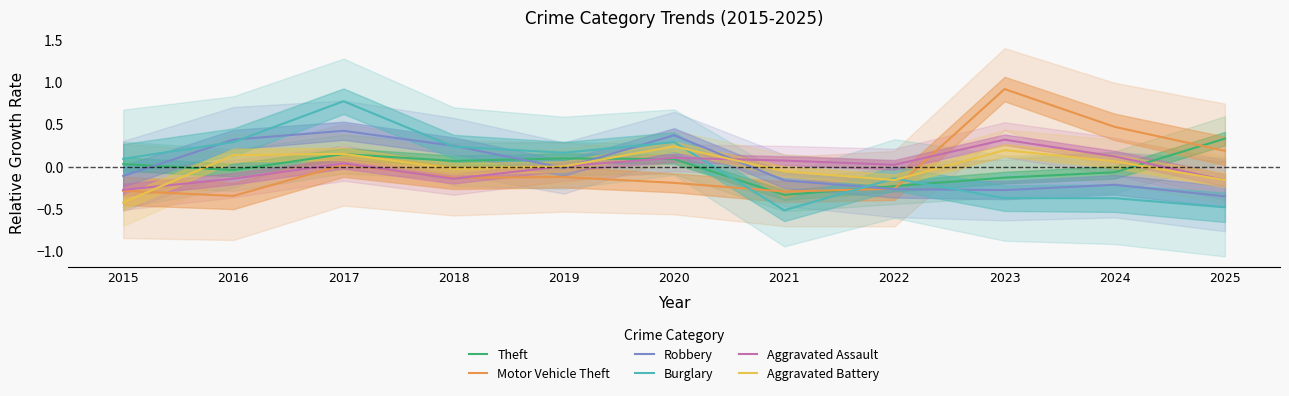

Which series has the largest range (max minus min)?

Burglary